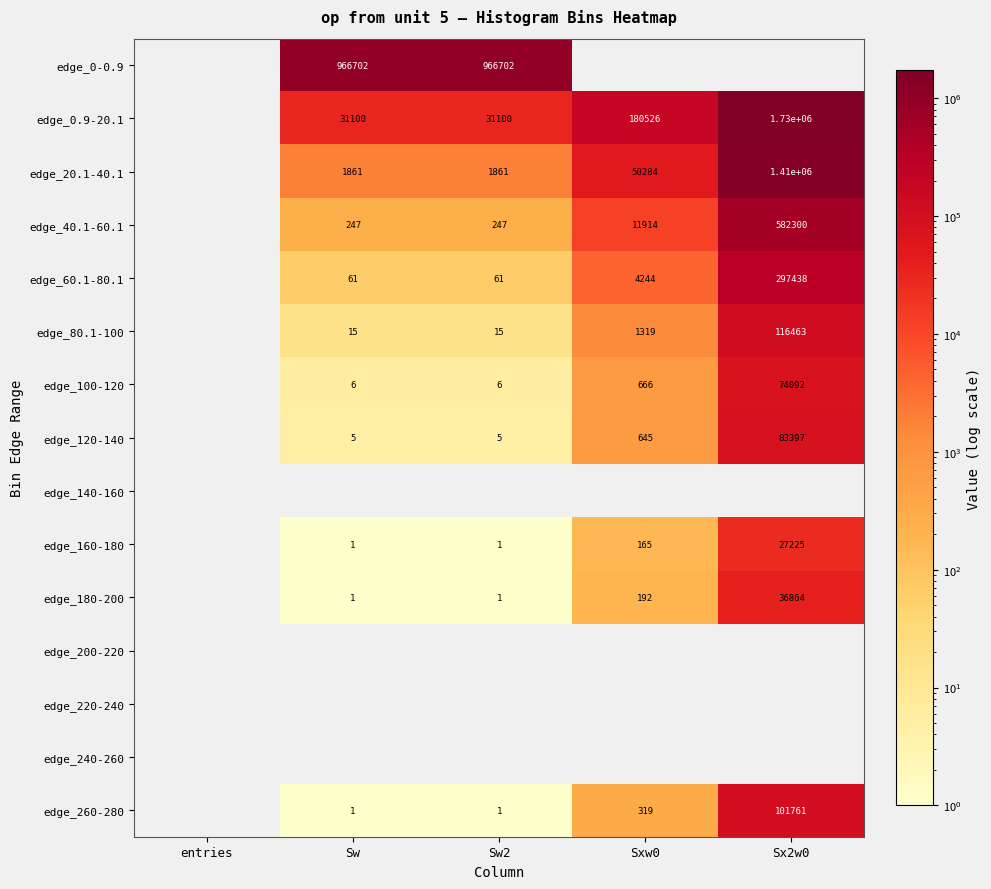

The edge_180-200 series shows 192 at Sxw0. True or false?

True